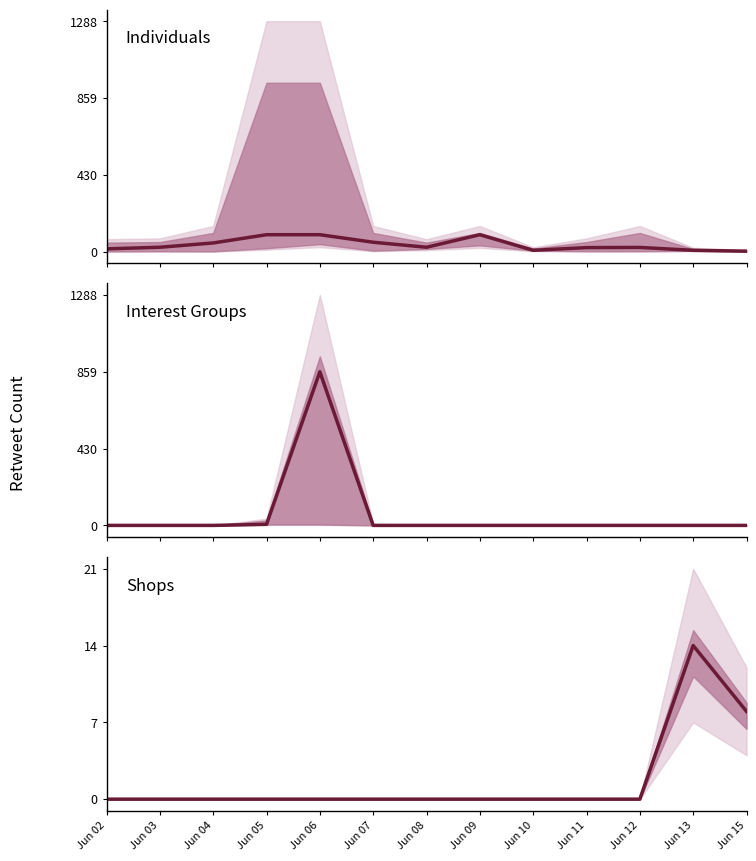

At which label does shops reach its peak?

Jun 13